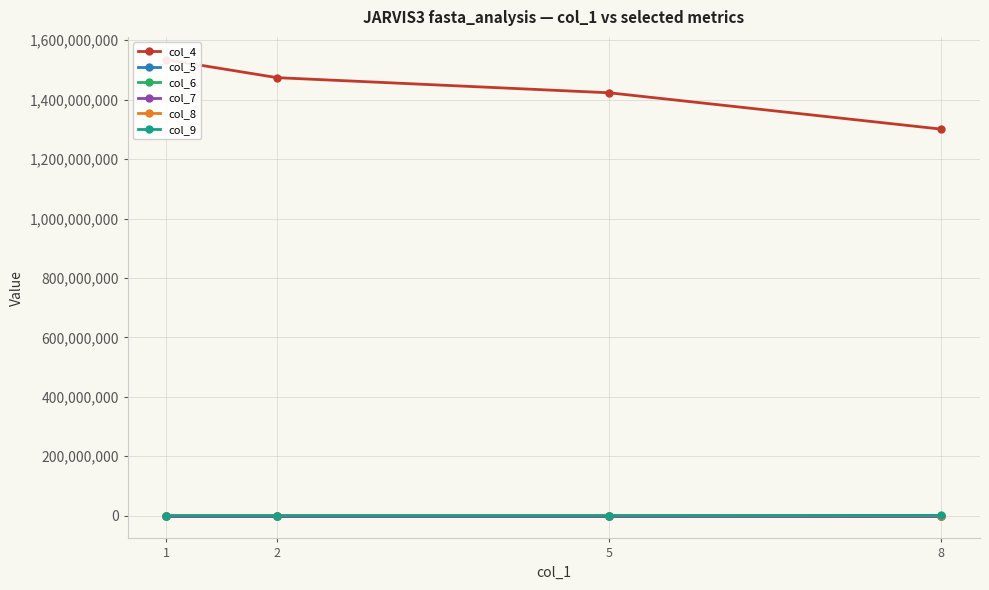

What is the sum of the col_4 values at 2 and 5?

2897428480.0